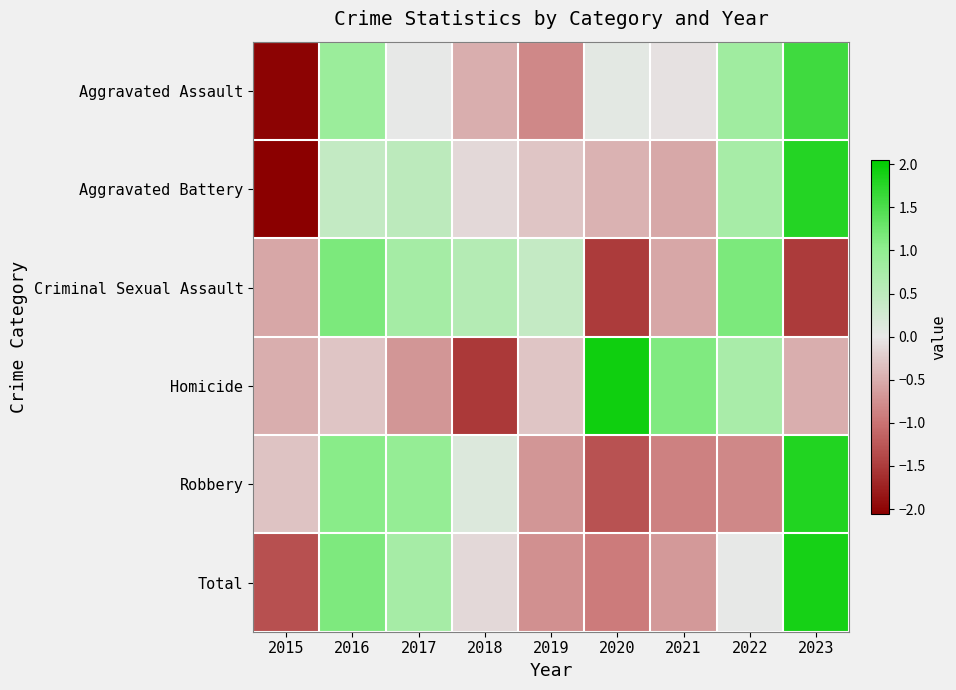

What is the spread (max minus min) of values at 2022?

2.0